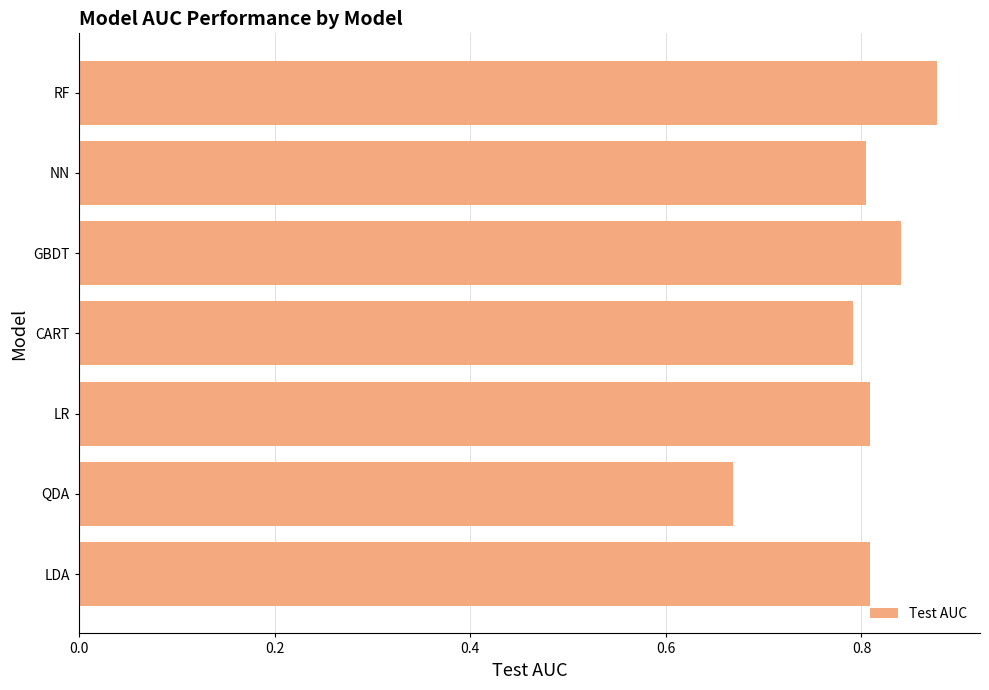

What is the sum of the values at CART and GBDT?

1.6